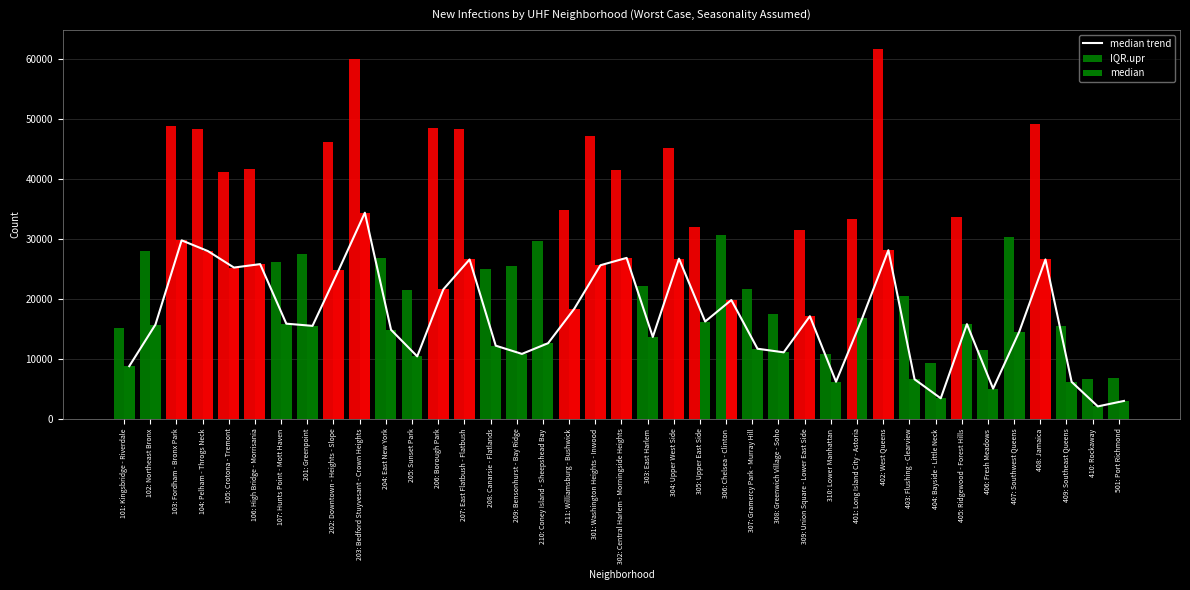

What is the smallest value displayed?

2075.7